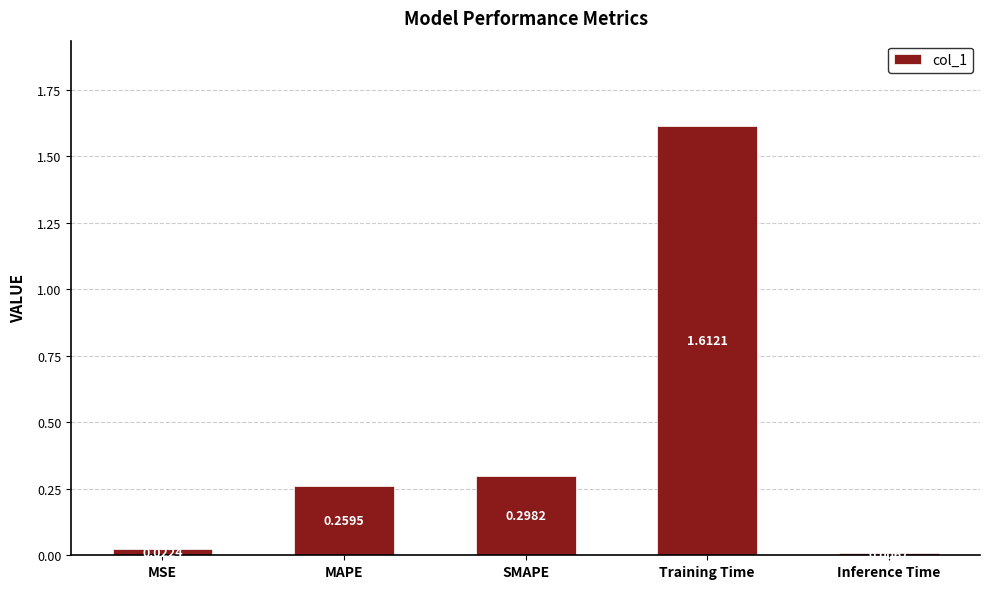

What is the label of the 5th bar from the left?

Inference Time